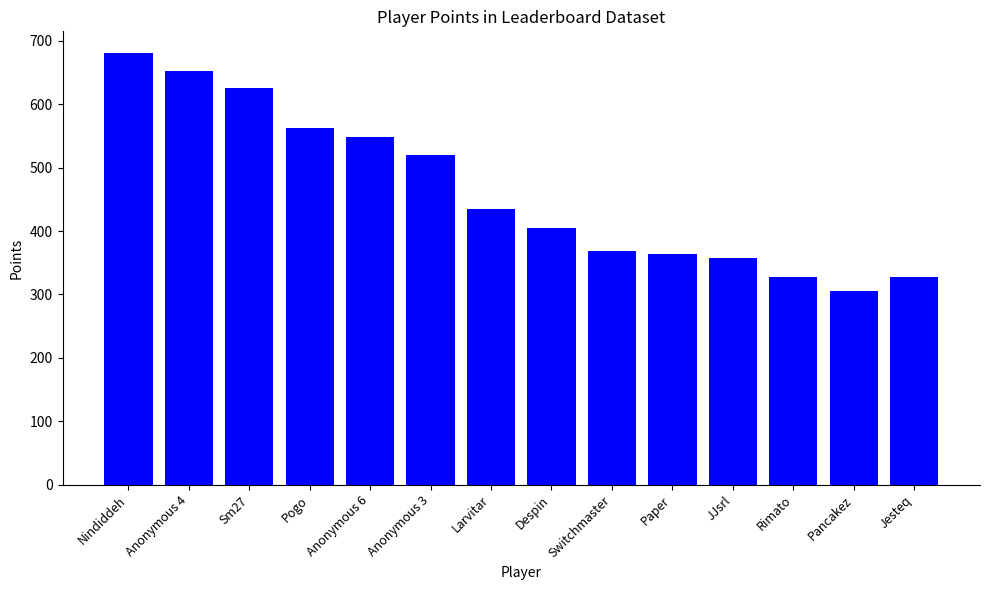

What is the smallest value displayed?

305